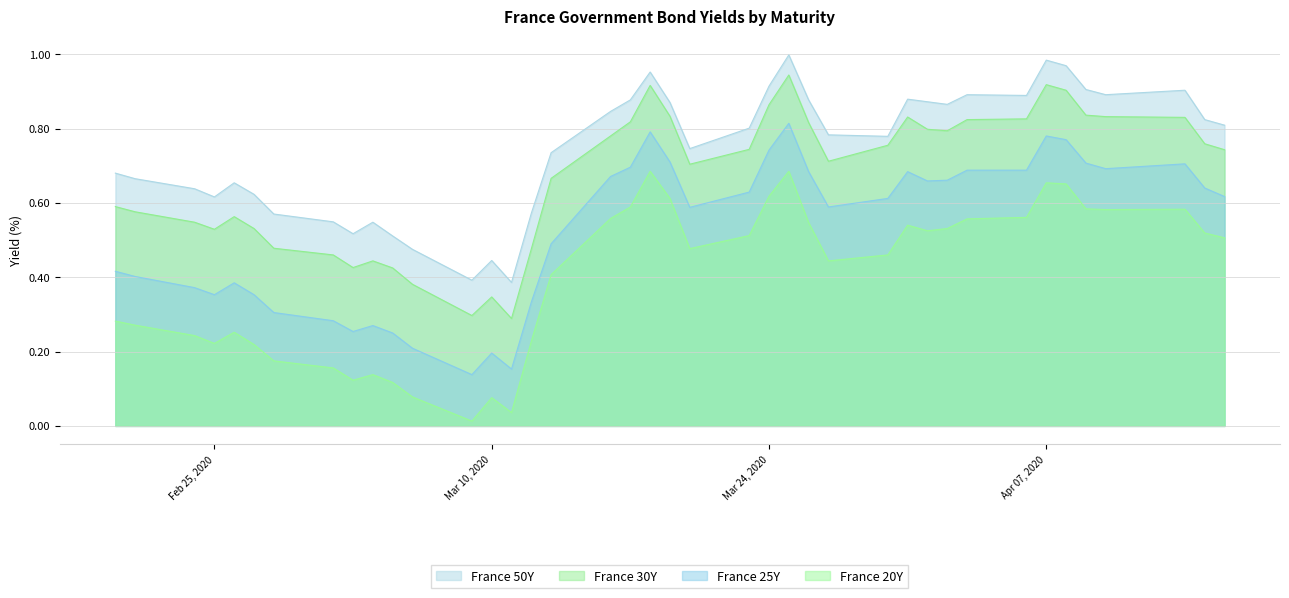

What is the label of the 33rd point from the right?

2020-03-02